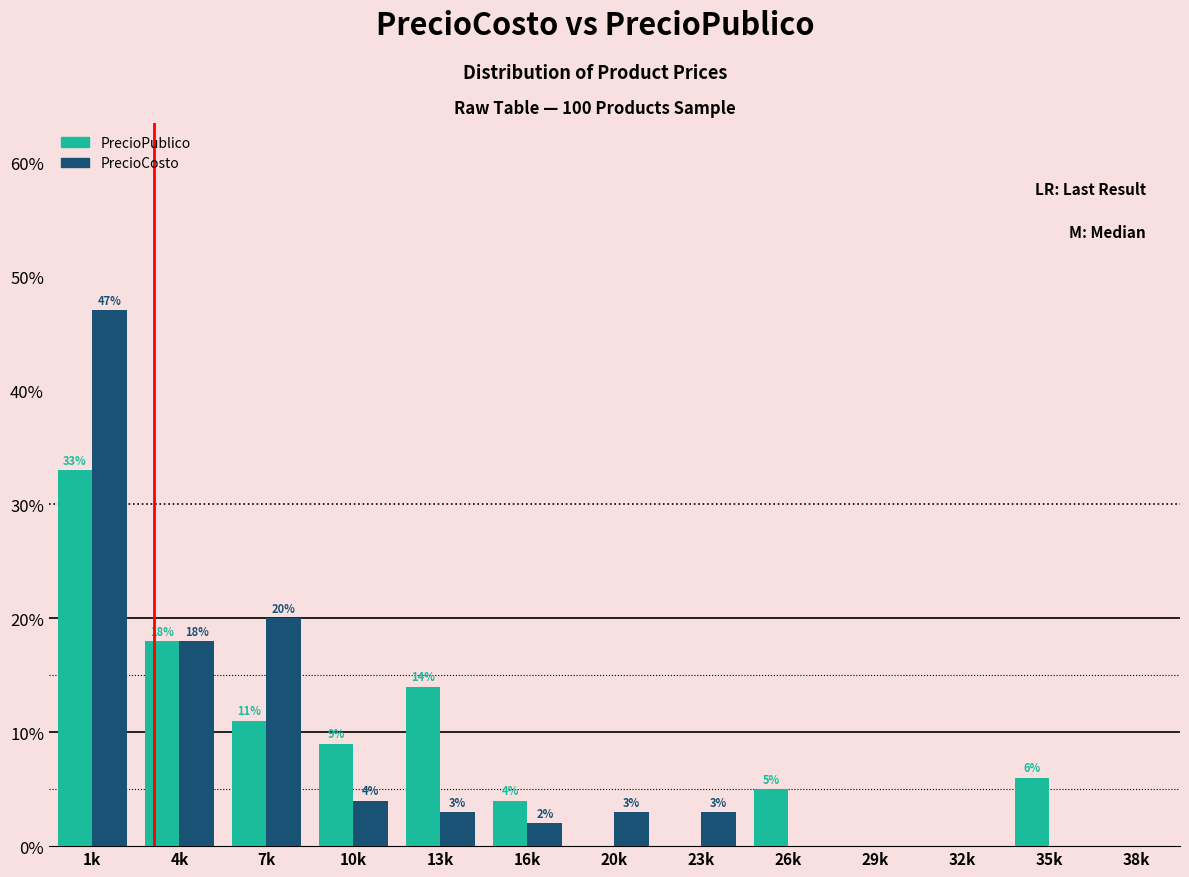

Reading left to right, what are all the values shown in this chart?

PrecioPublico: 1k=33.0	4k=18.0	7k=11.0	10k=9.0	13k=14.0	16k=4.0	20k=0.0	23k=0.0	26k=5.0	29k=0.0	32k=0.0	35k=6.0	38k=0.0
PrecioCosto: 1k=47.0	4k=18.0	7k=20.0	10k=4.0	13k=3.0	16k=2.0	20k=3.0	23k=3.0	26k=0.0	29k=0.0	32k=0.0	35k=0.0	38k=0.0